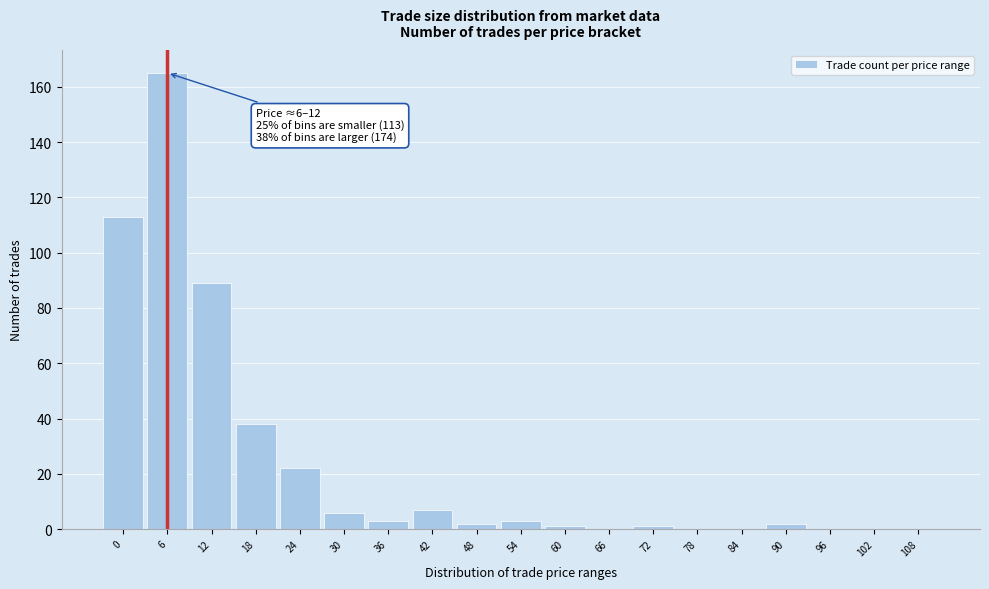

Reading left to right, what are all the values shown in this chart?

0=113	6=165	12=89	18=38	24=22	30=6	36=3	42=7	48=2	54=3	60=1	66=0	72=1	78=0	84=0	90=2	96=0	102=0	108=0